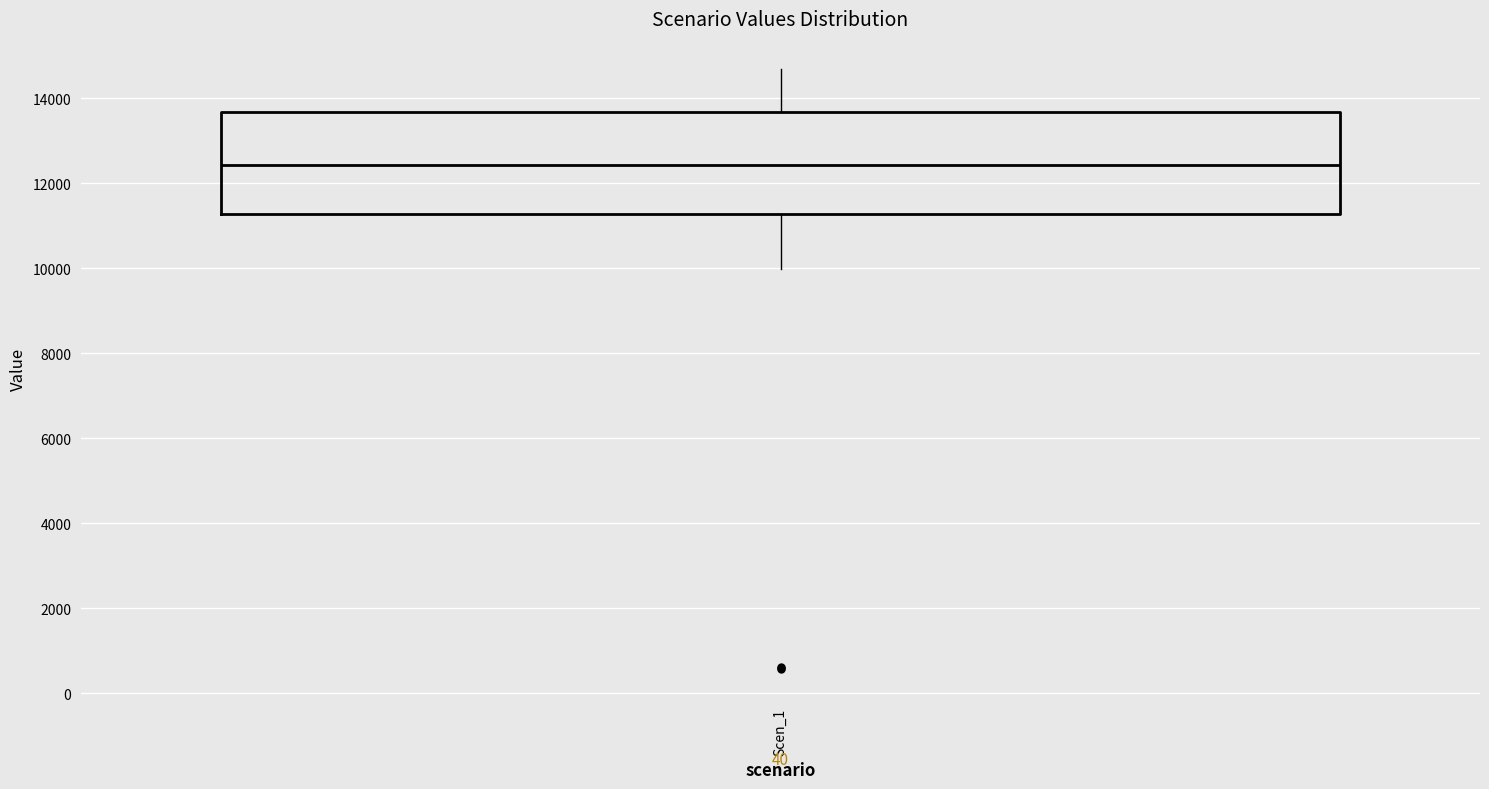

Transcribe this box plot: give where the median line is, the range the box spans, and where the two whiskers end, as read against the y-axis. The values are not printed on the chart, so give them approximately, as read against the axis.

median 12400, box 11200 to 13600, whiskers 10000 to 14600